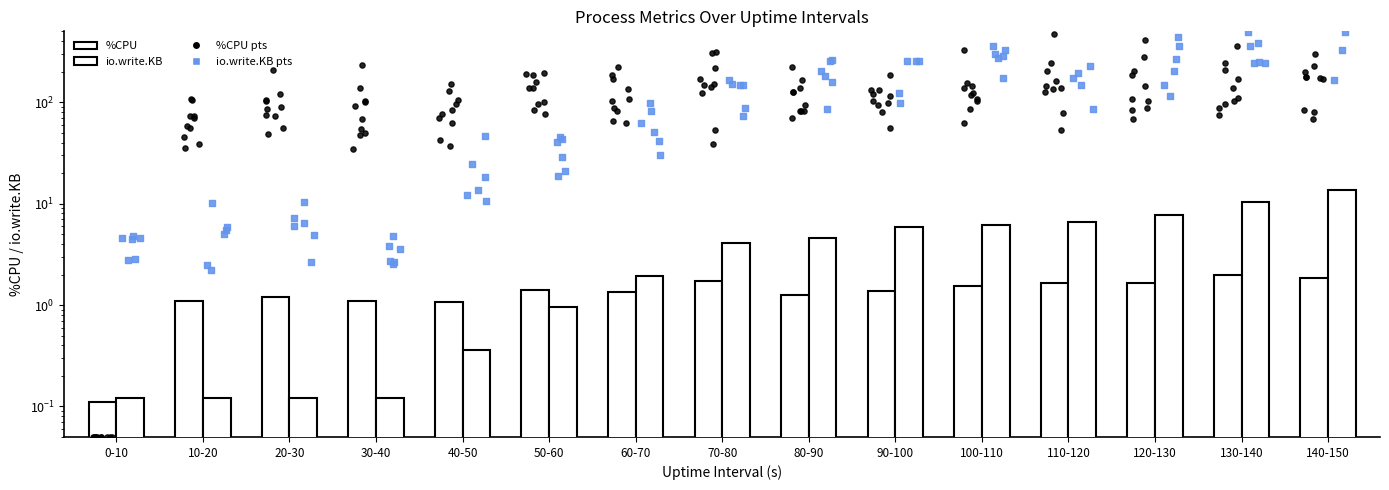

Which series contains the lowest Y value?

%CPU